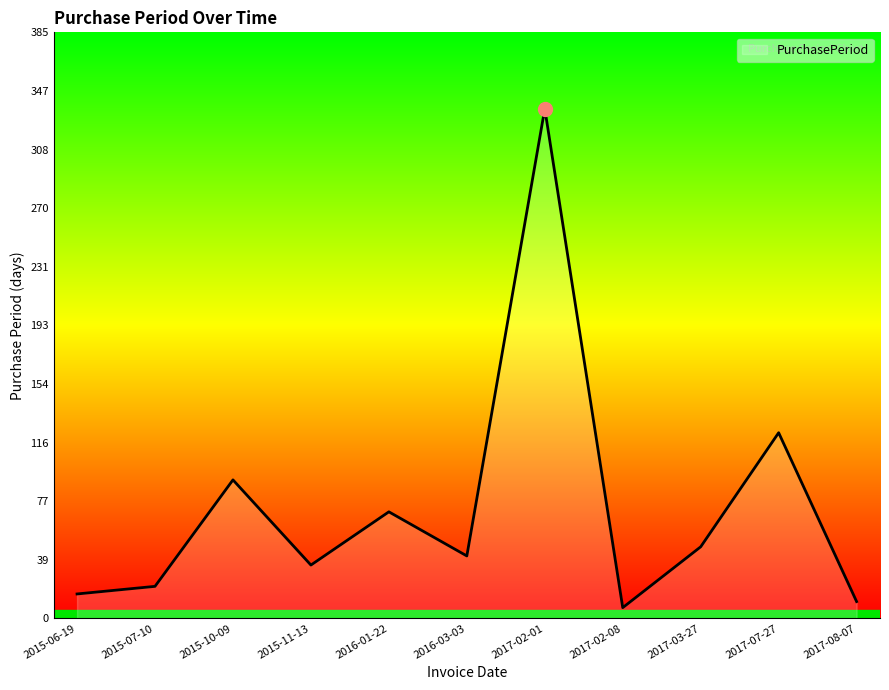

Is it true that the value at 2015-11-13 is 59?

False